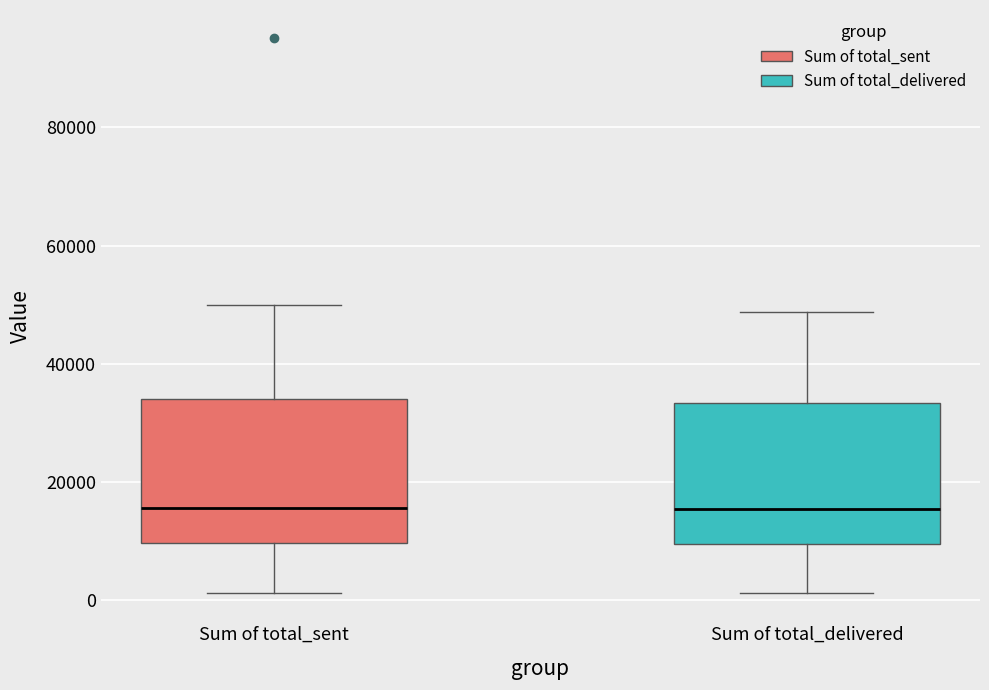

Reading left to right, transcribe this box plot: for each box, give where its median line is, the range the box spans, and where its two whiskers end, as read against the y-axis. The values are not printed on the chart, so give them approximately, as read against the axis.

Sum of total_sent: median 16000, box 10000 to 34000, whiskers 2000 to 50000
Sum of total_delivered: median 16000, box 10000 to 34000, whiskers 2000 to 48000